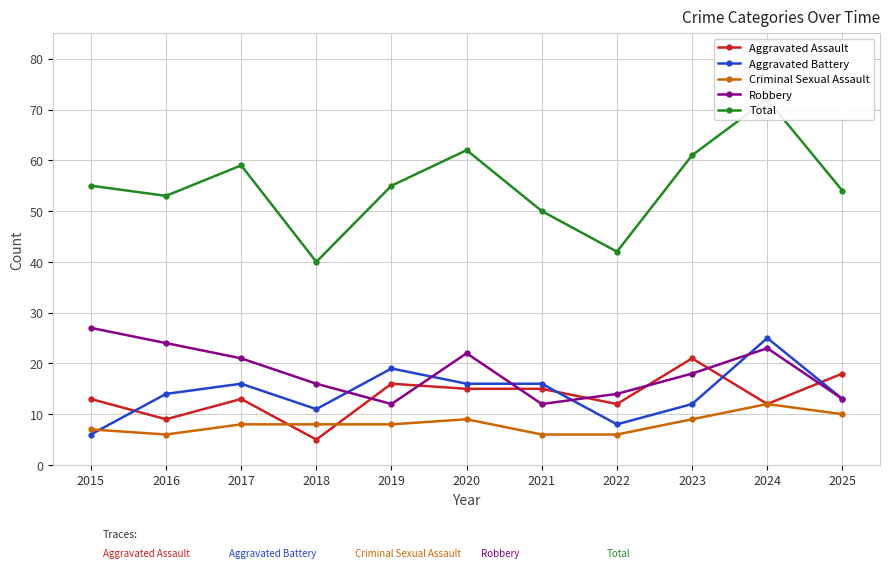

How many series are shown in this chart?

5